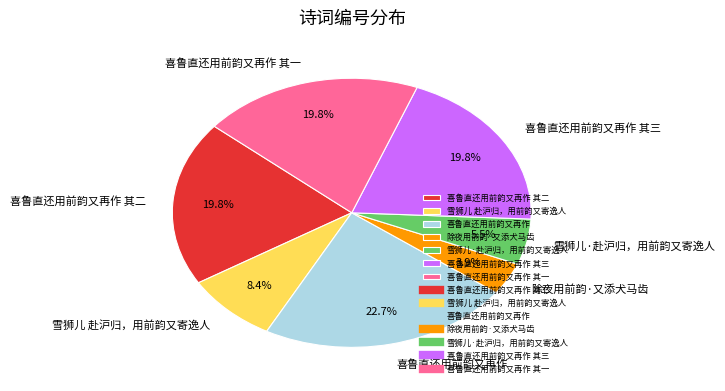

Is 喜鲁直还用前韵又再作 其一 the majority of the pie?

No